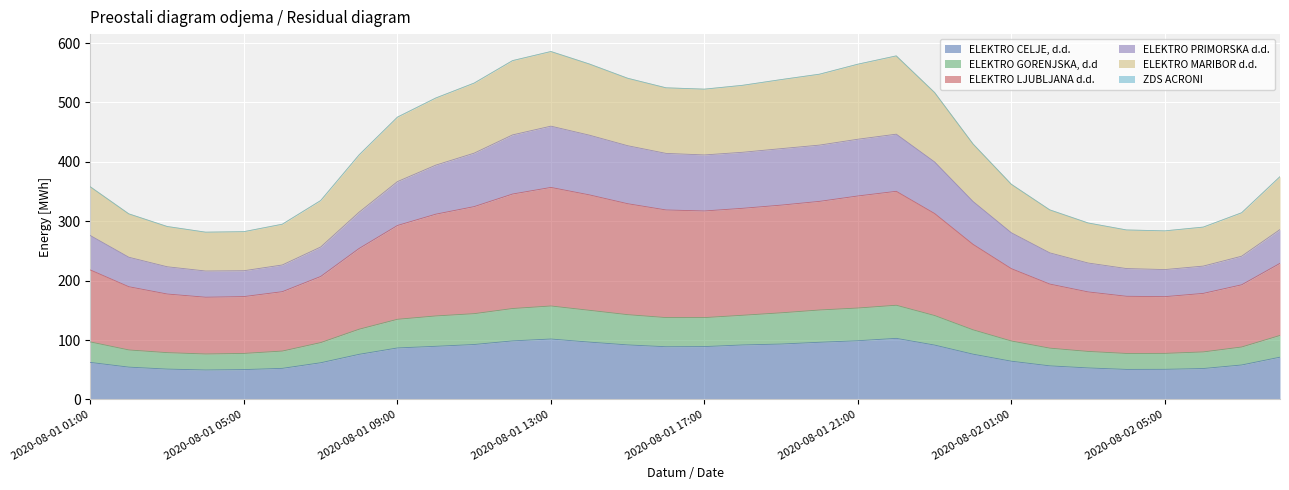

True or false: ELEKTRO PRIMORSKA d.d. and ELEKTRO GORENJSKA, d.d intersect in this chart.

False